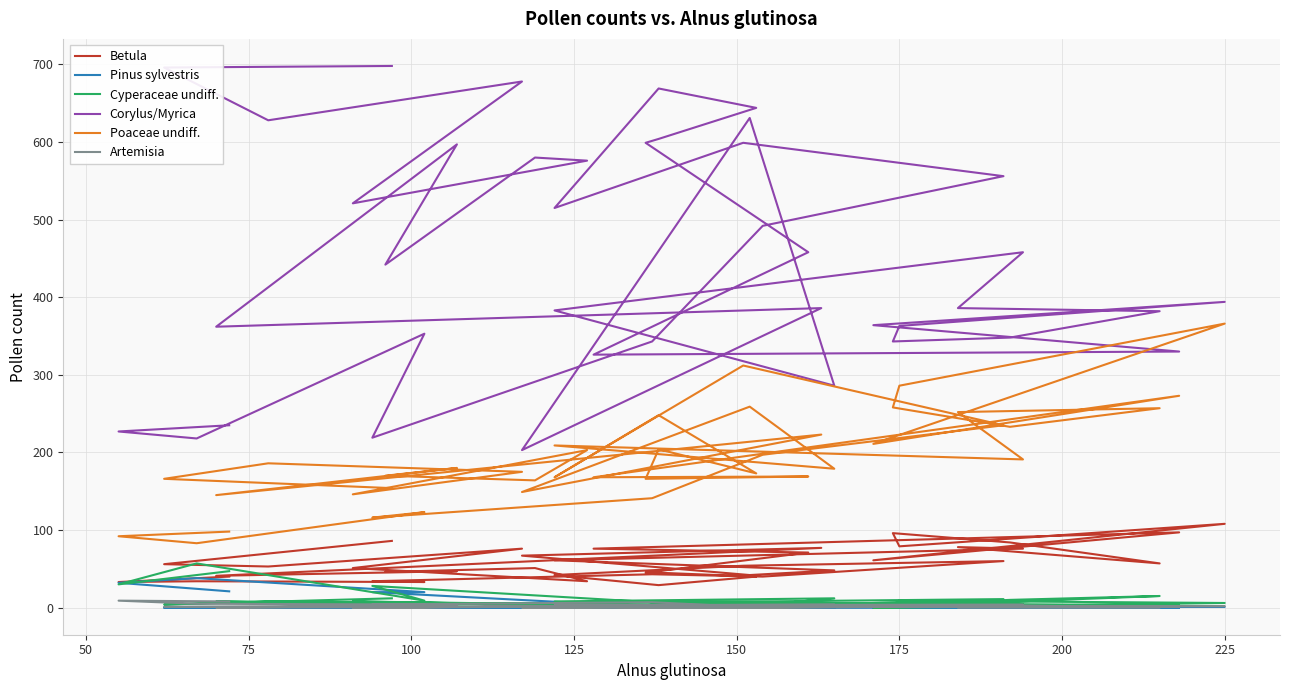

How many times do Artemisia and Cyperaceae undiff. cross each other?

2